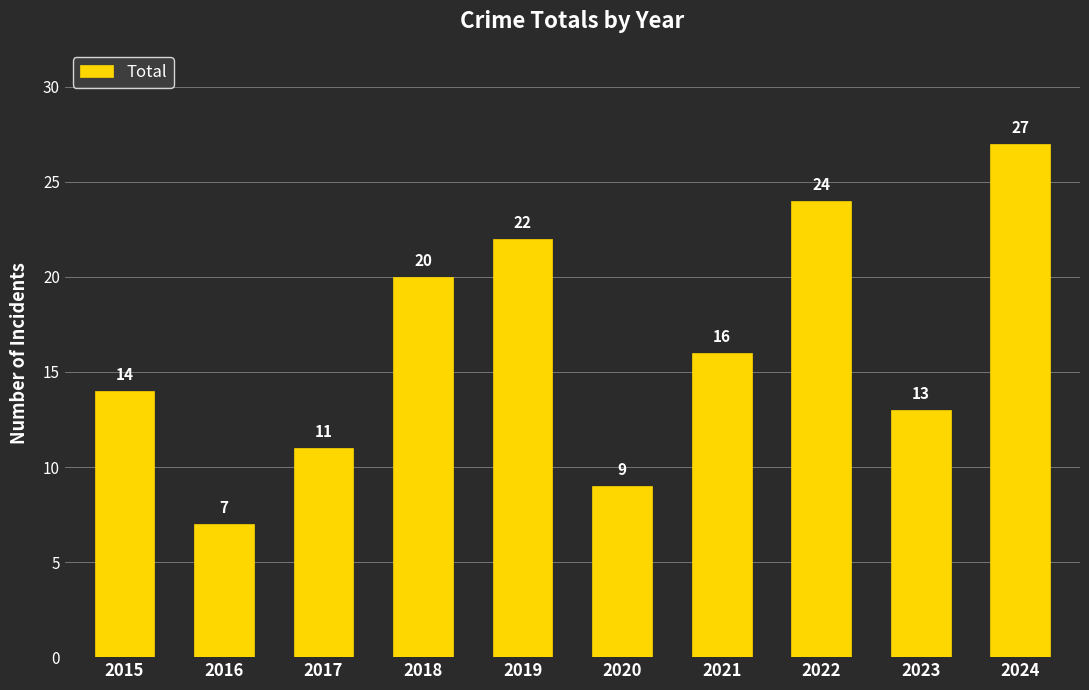

Reading left to right, list all the values displayed in this chart.

2015=14	2016=7	2017=11	2018=20	2019=22	2020=9	2021=16	2022=24	2023=13	2024=27